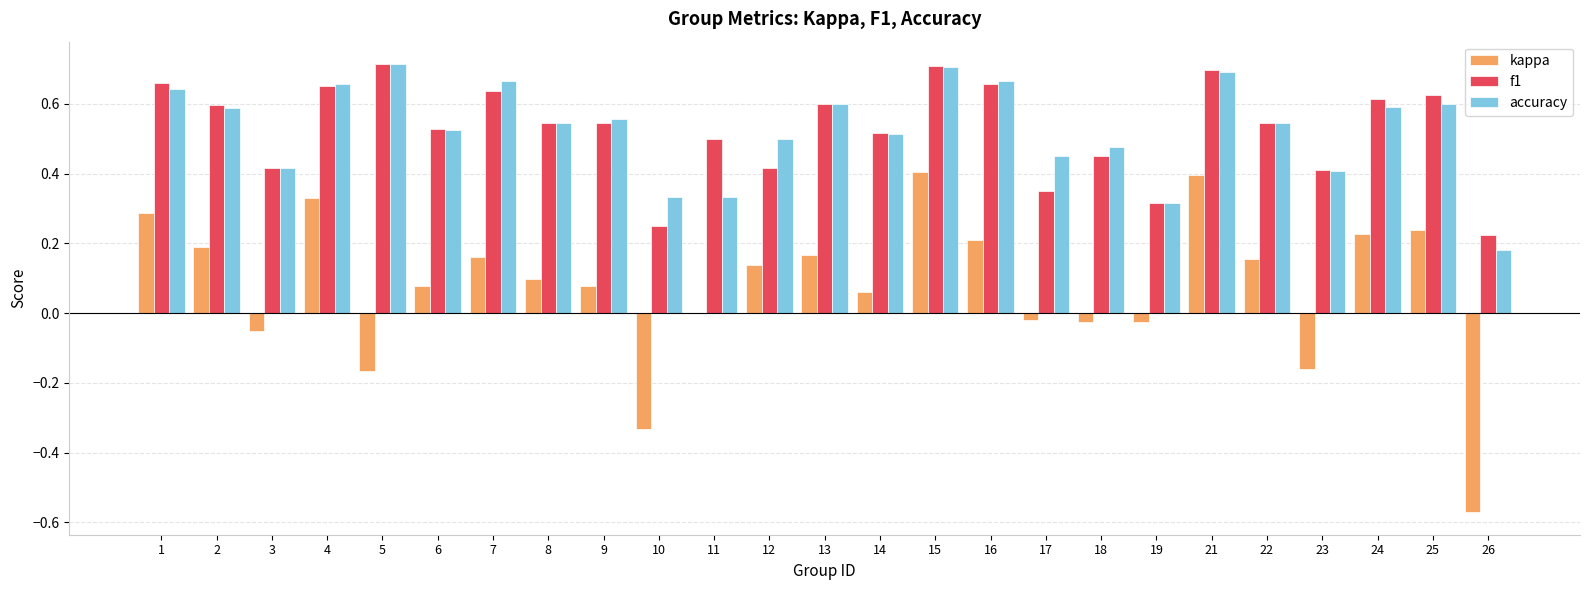

What is the sum of the f1 values at 24 and 10?

0.9